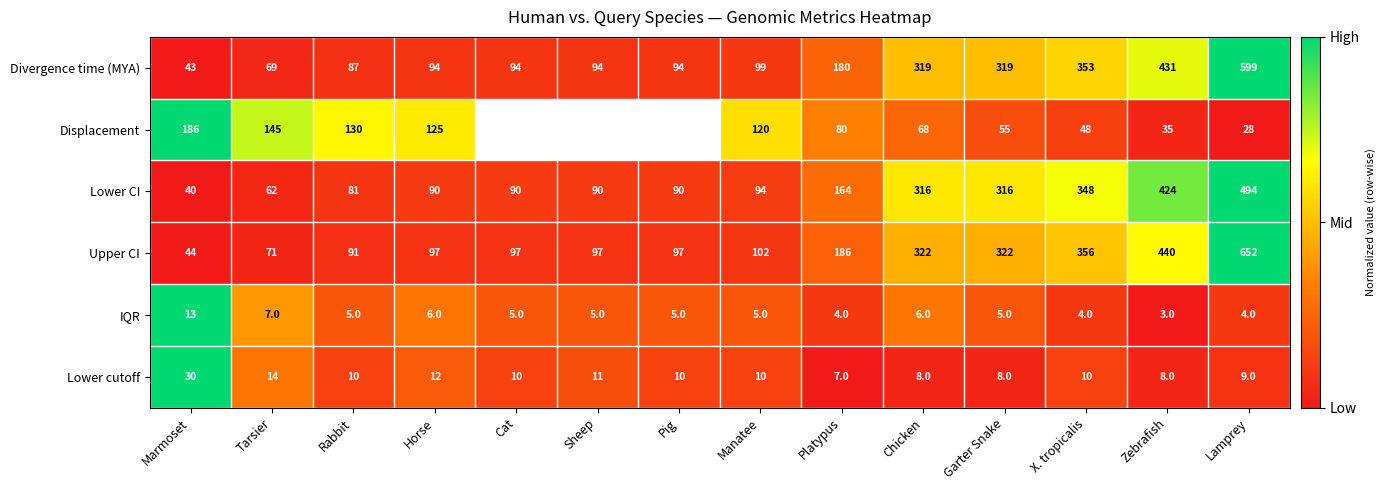

At which category is the sum across all series the highest?

Lamprey